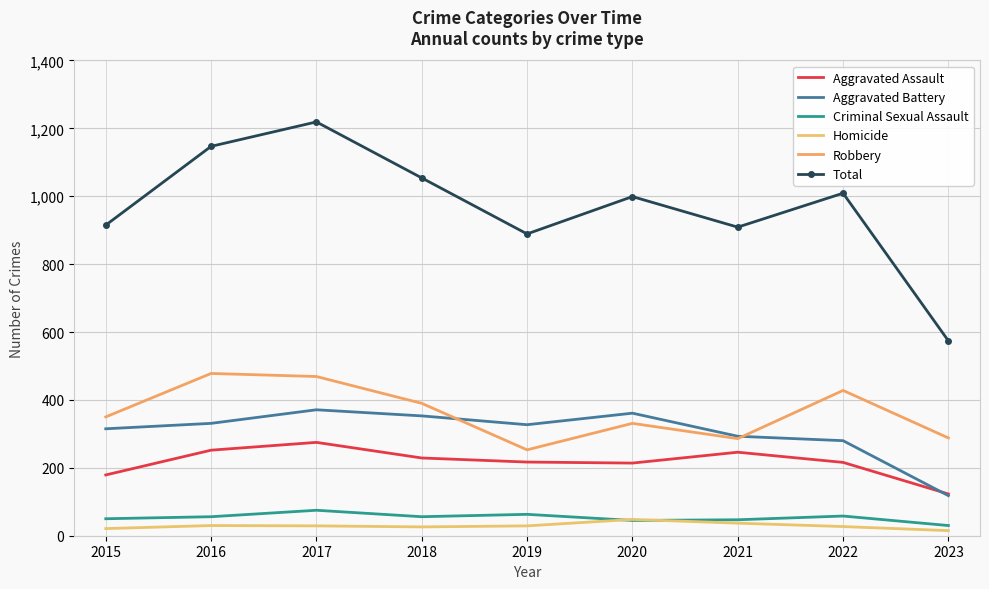

Is it true that Aggravated Assault equals 252 at 2016?

True